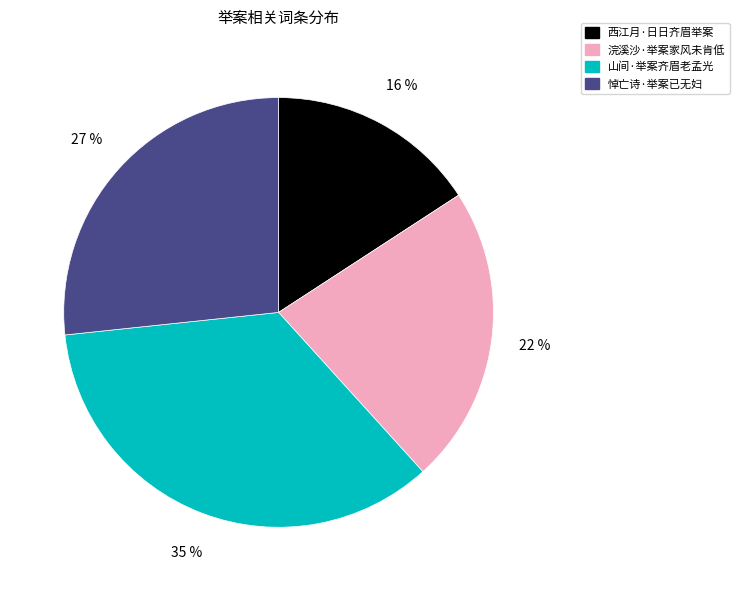

Is there a majority slice in this chart?

No